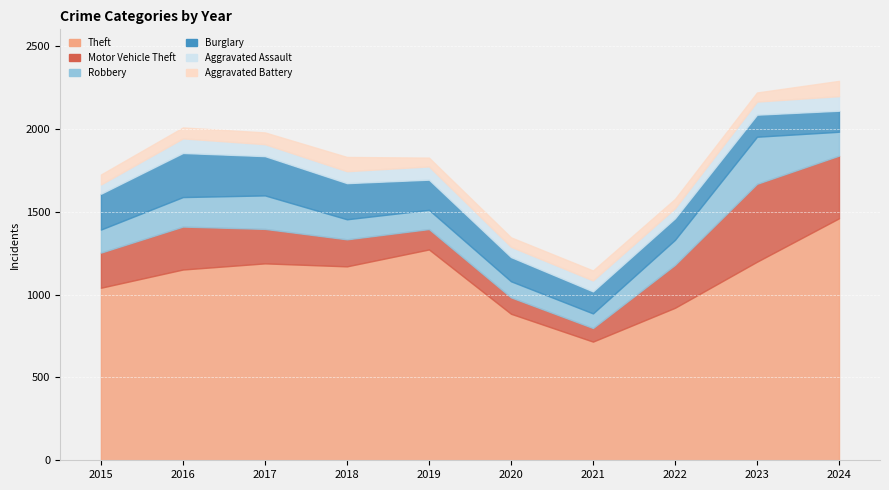

What is the total value across all series at 2018?

1830